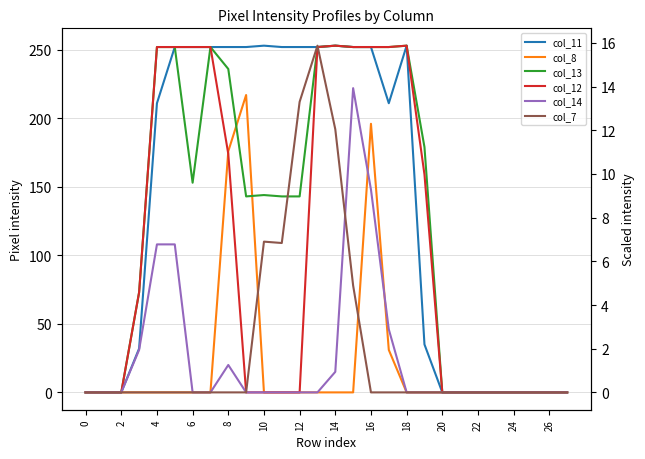

Which series has the largest total across all categories?

col_11